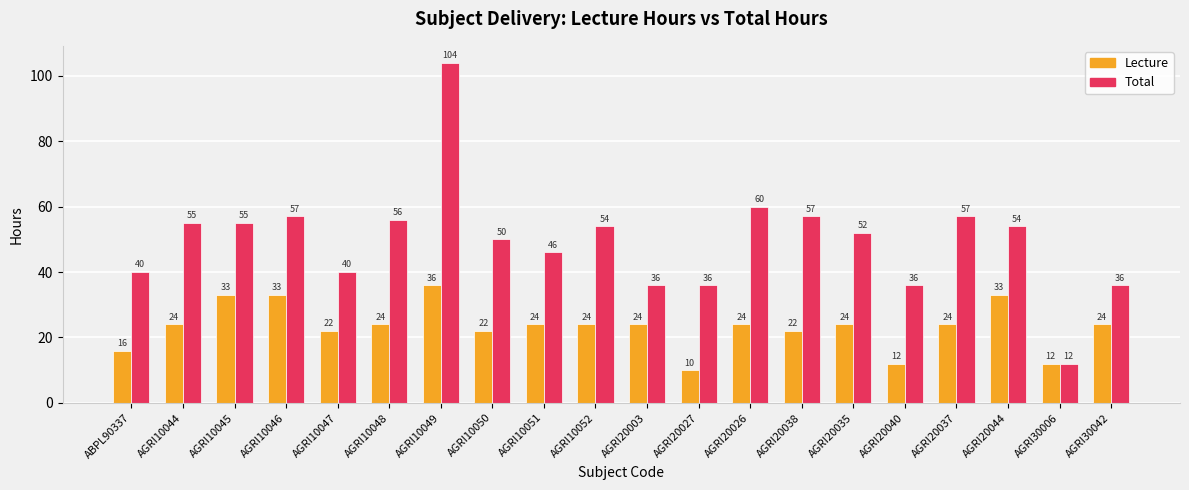

Does the chart contain stacked bars?

No